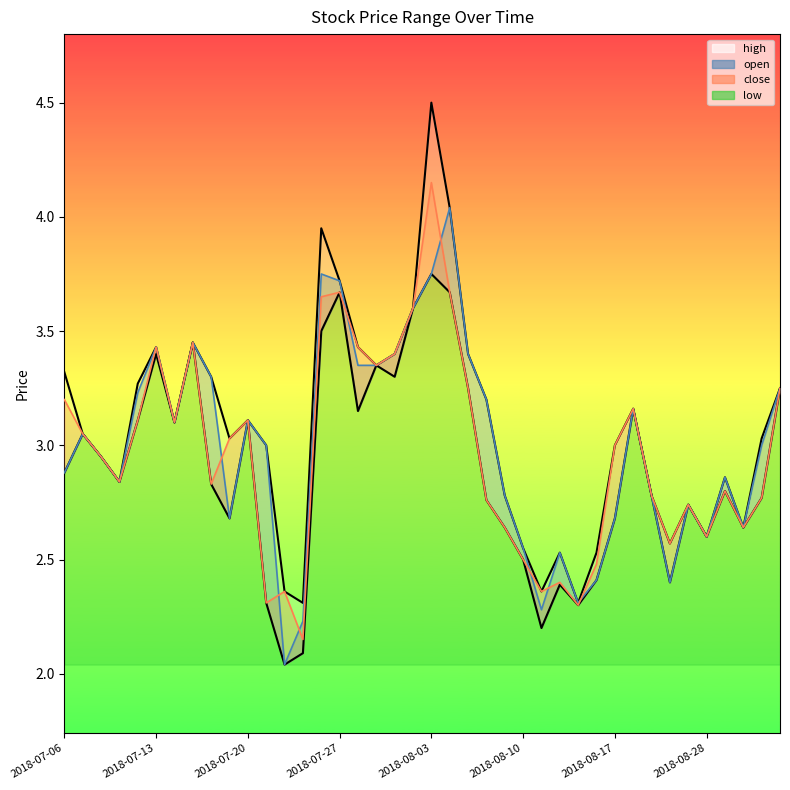

What are all the series names shown in the legend?

high, open, close, low